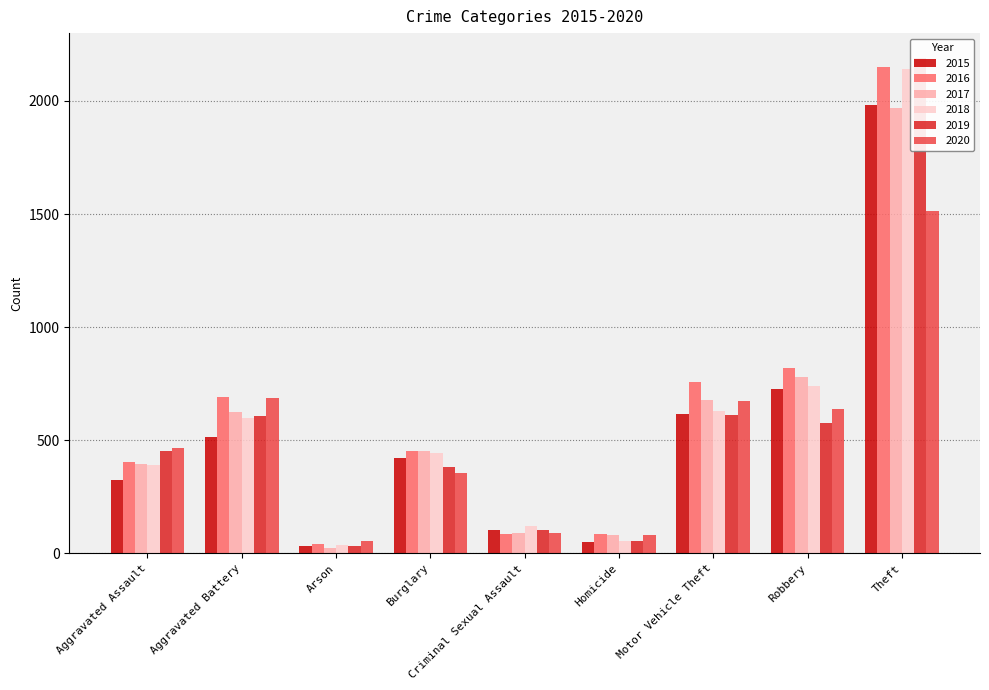

At Aggravated Assault, list the series in order from smallest to largest.

2015, 2018, 2017, 2016, 2019, 2020